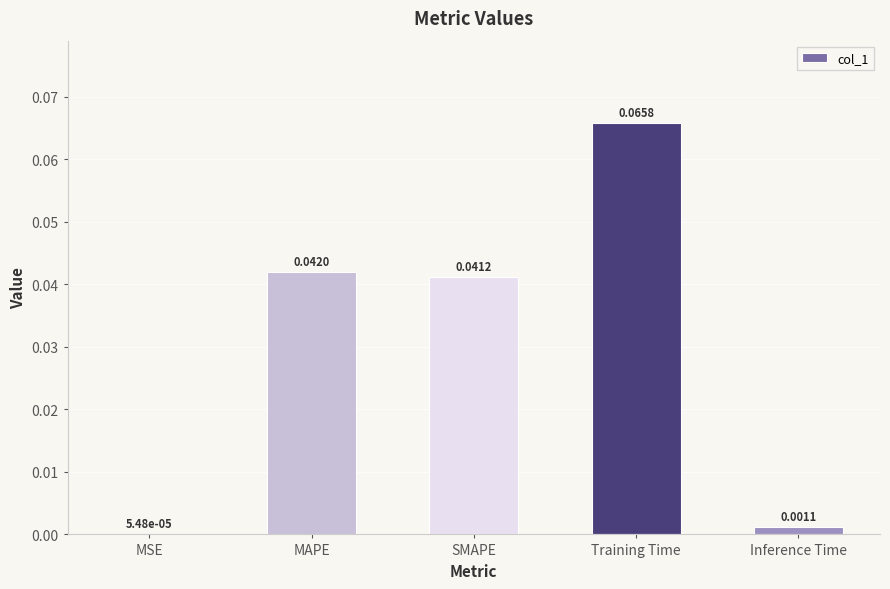

At which label is the value closest to 0?

MSE